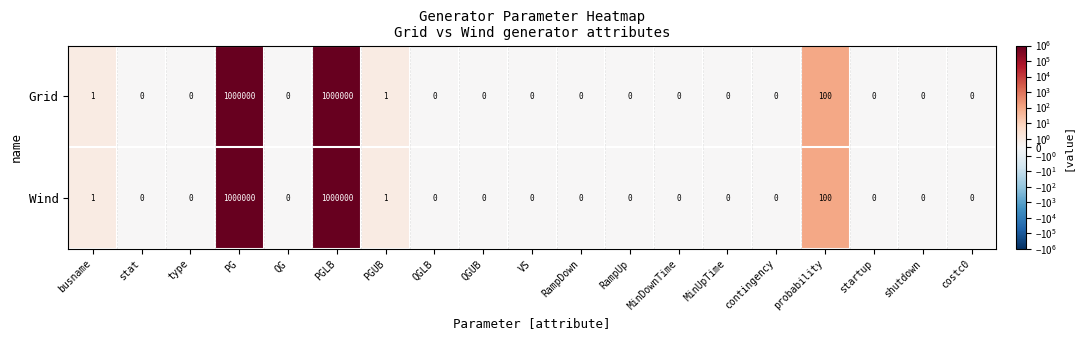

What is the approximate value of Grid at PGLB, to the nearest 10?

1000000